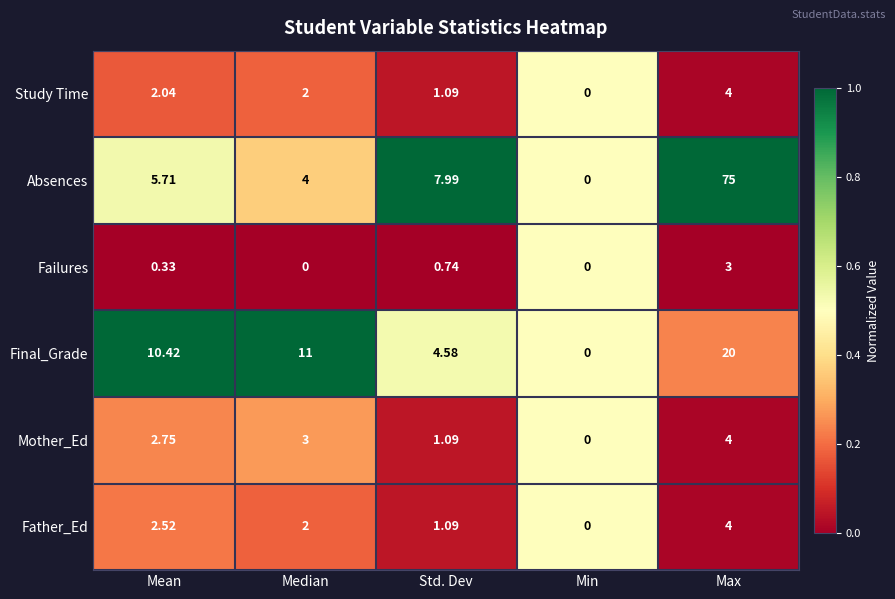

What is the greatest value displayed?

75.0